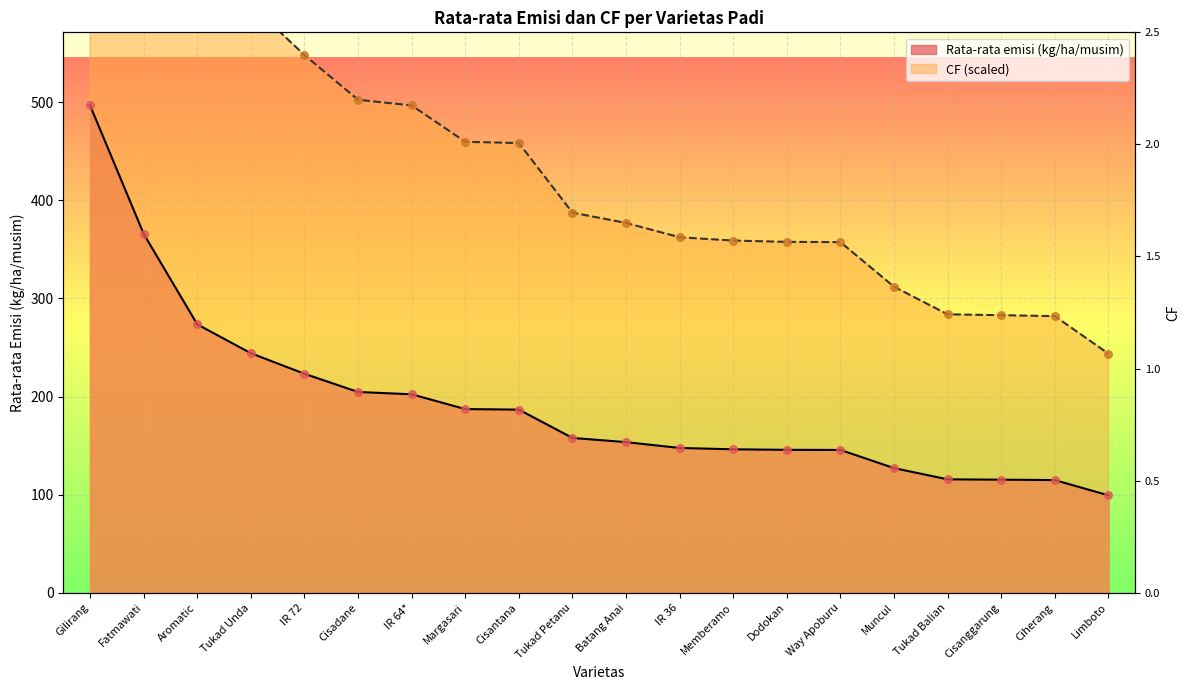

Which series has the largest total across all categories?

CF